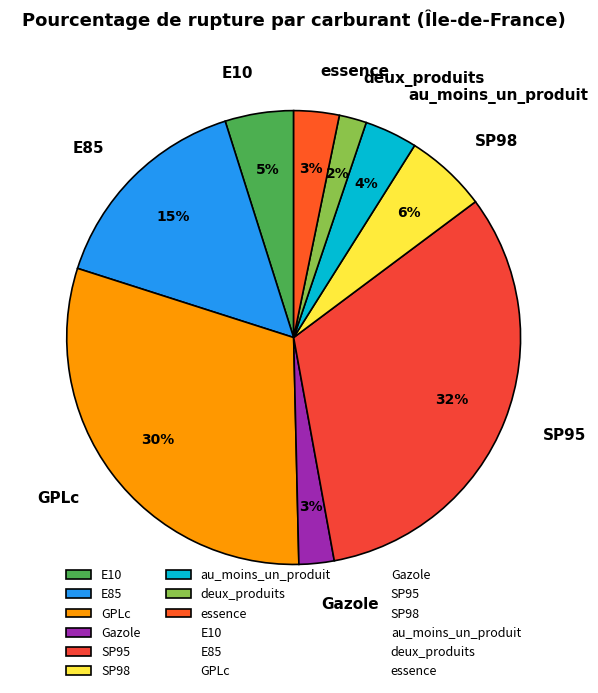

Is the sum of E10 and GPLc greater than half?

No